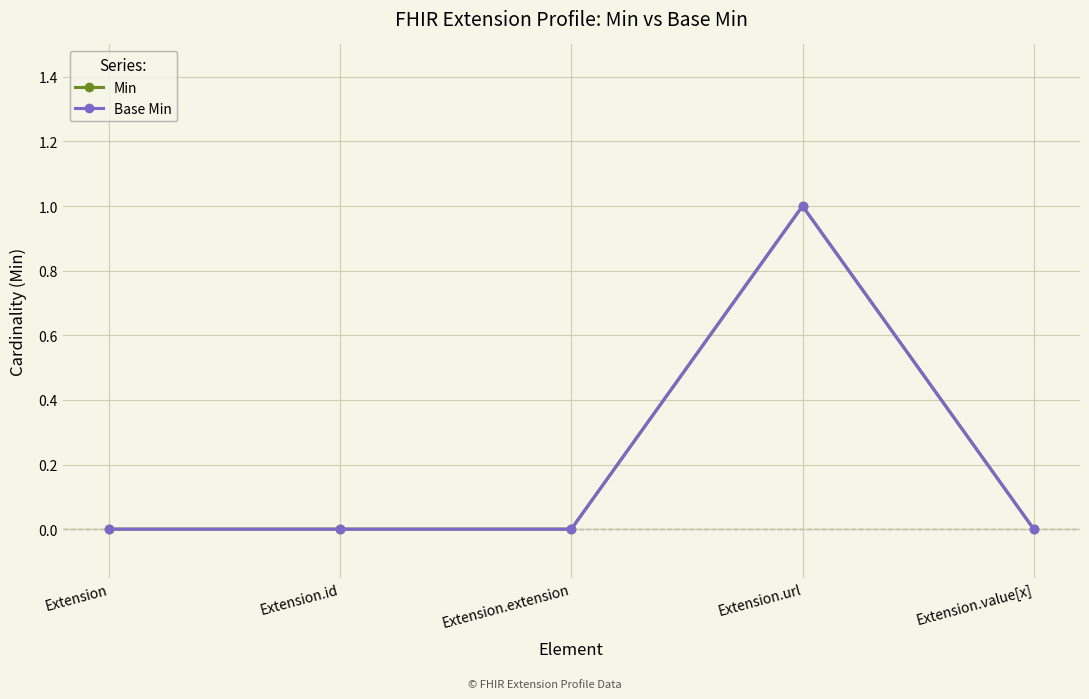

Is this an area chart (filled region under the line)?

No